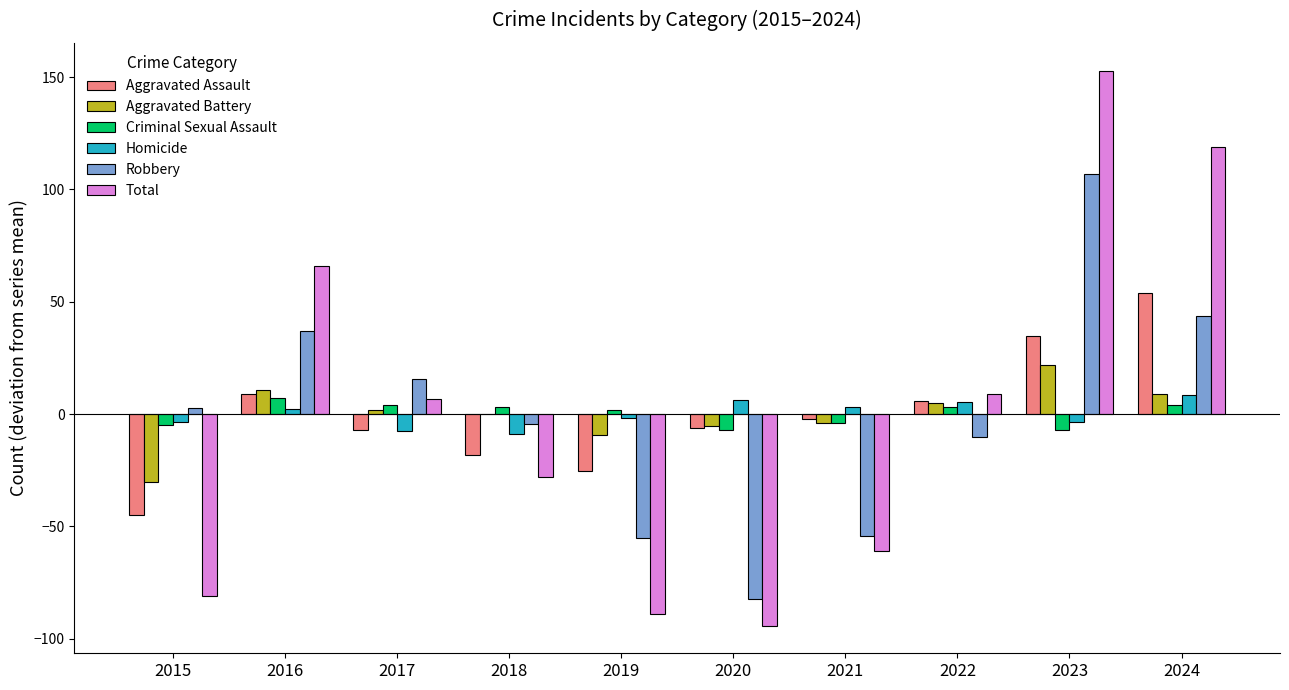

What are all the series names shown in the legend?

Aggravated Assault, Aggravated Battery, Criminal Sexual Assault, Homicide, Robbery, Total